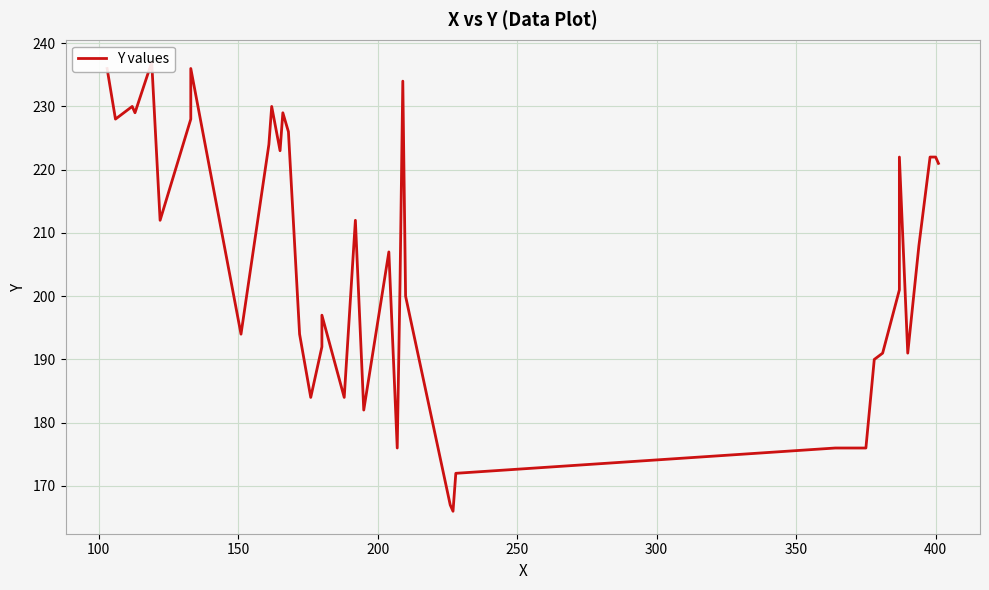

What is the average value?

206